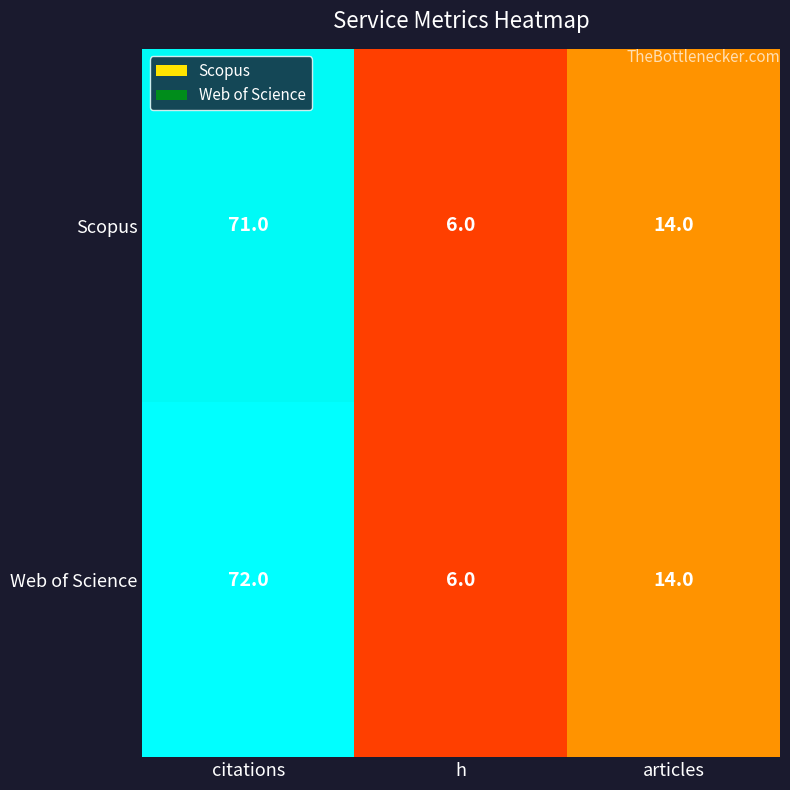

Which category has the lowest value across all series?

h